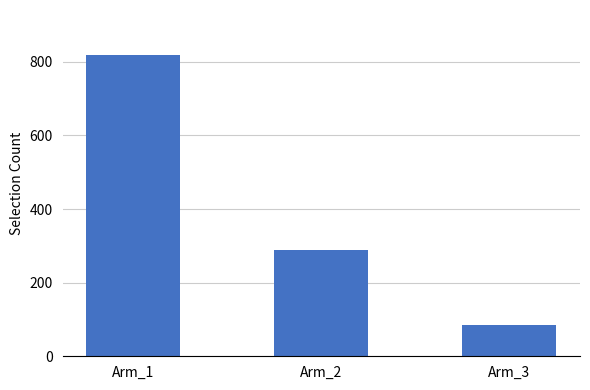

Which label corresponds to the largest value in the chart?

Arm_1